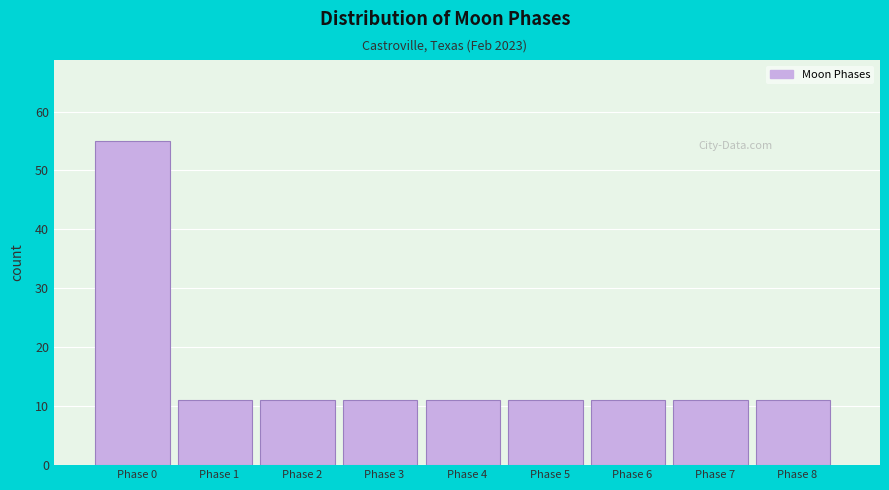

Reading left to right, what are all the values shown in this chart?

Phase 0=55	Phase 1=11	Phase 2=11	Phase 3=11	Phase 4=11	Phase 5=11	Phase 6=11	Phase 7=11	Phase 8=11